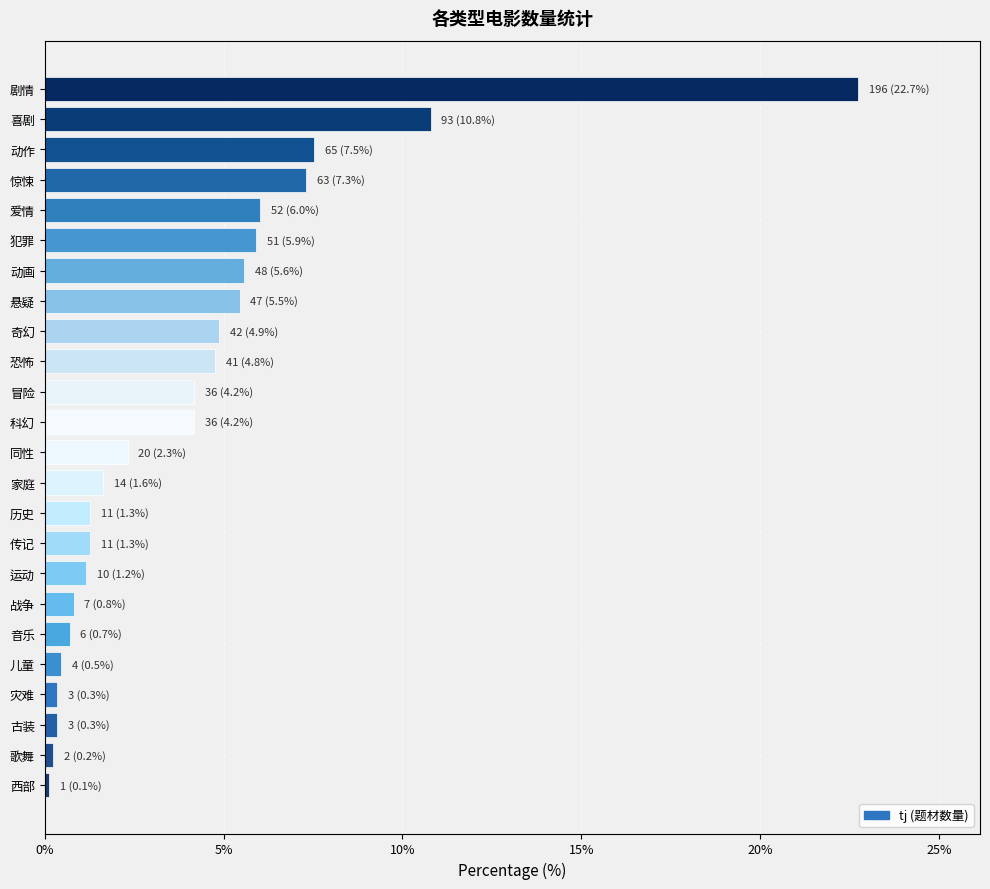

How many bars are there in total?

24